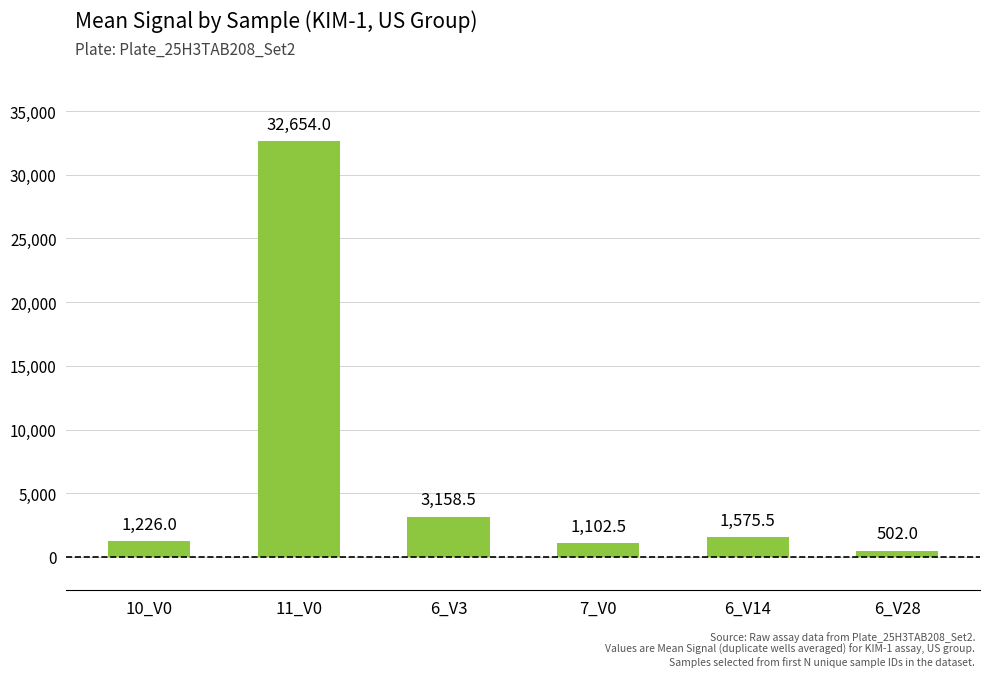

How many values exceed 1575?

3